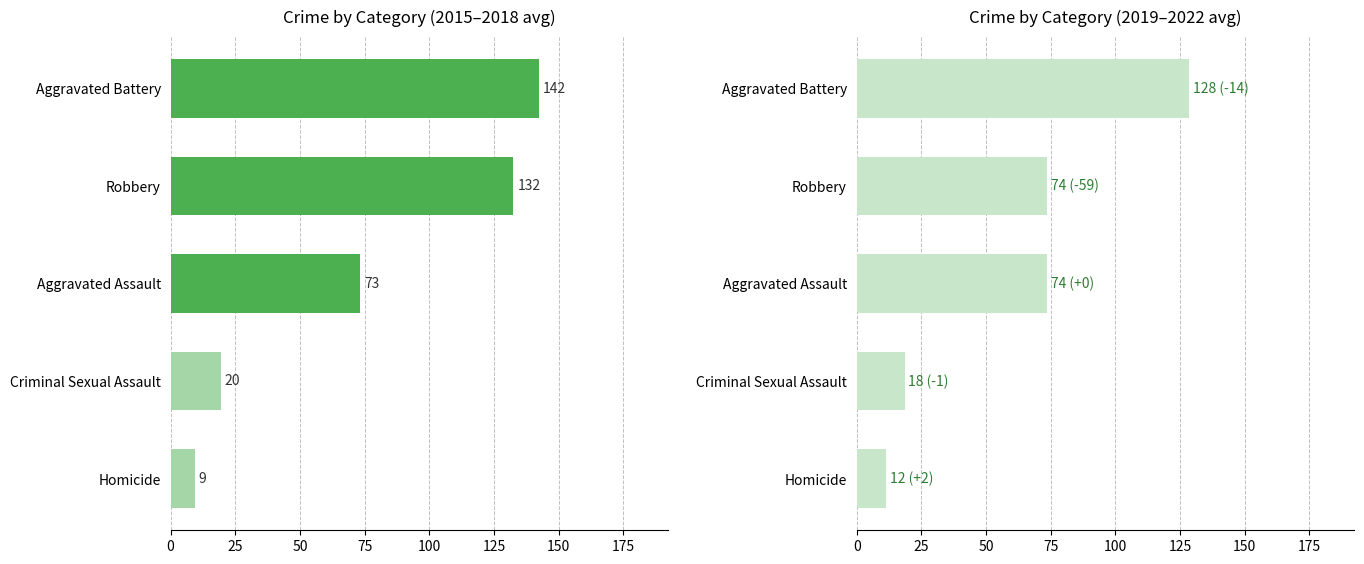

How many bars are there in total?

10